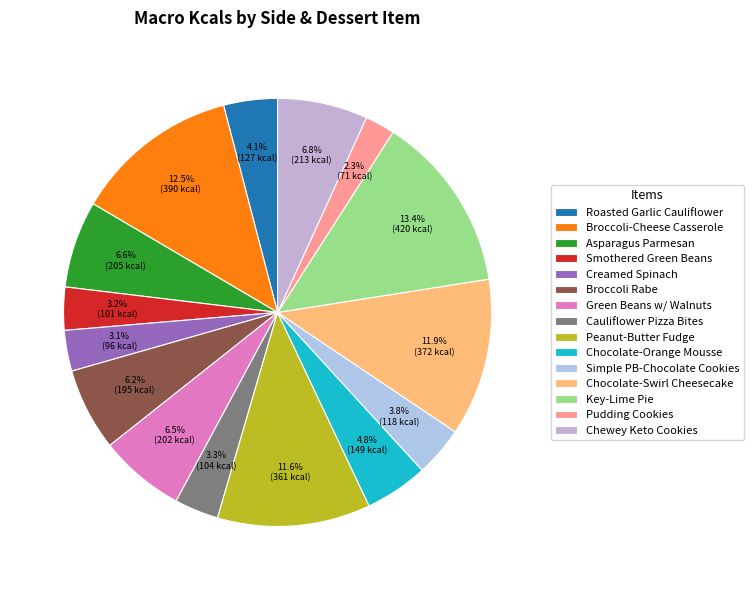

To the nearest percent, what is the difference between the largest and smallest slice percentages?

11%